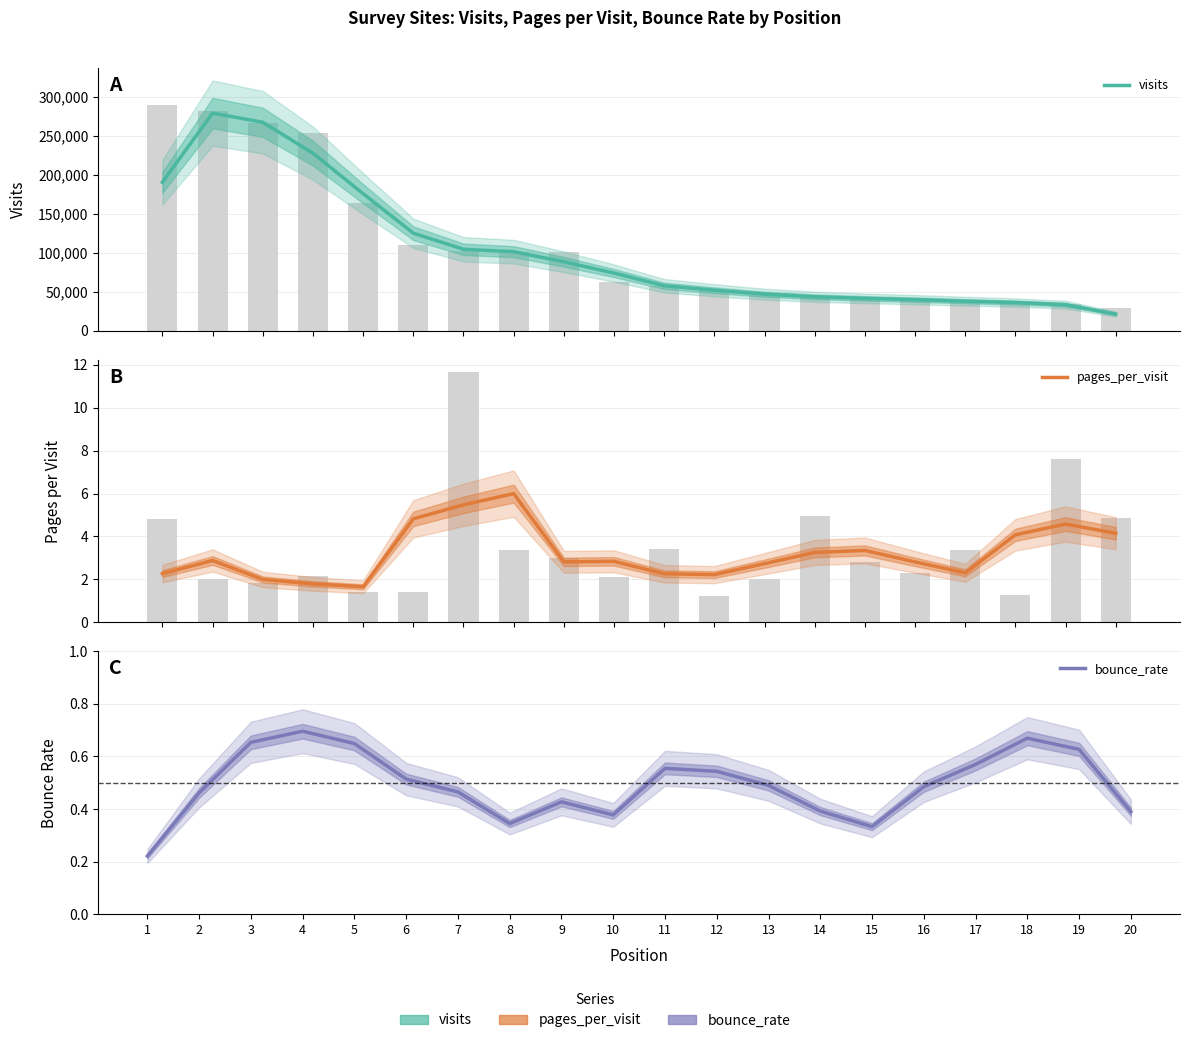

Are the bars horizontal?

No